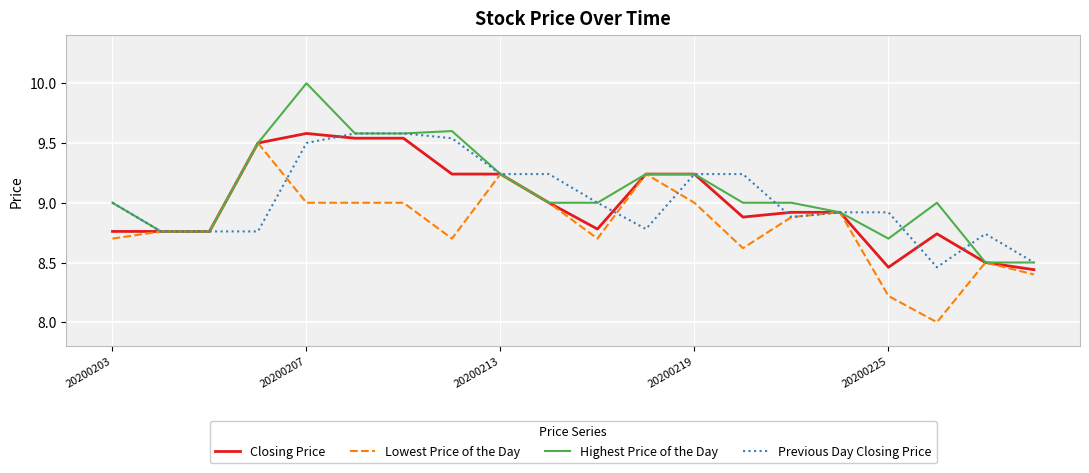

What is the minimum value shown in the chart?

8.0